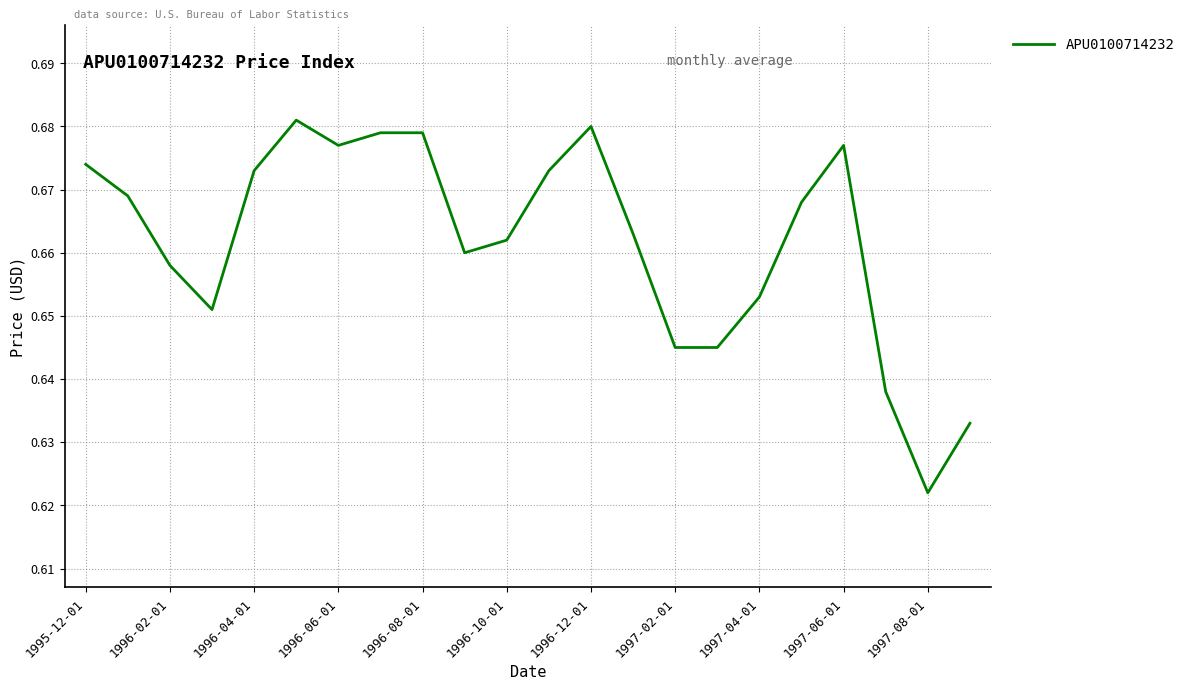

Which category has the lowest value across all series?

1997-08-01